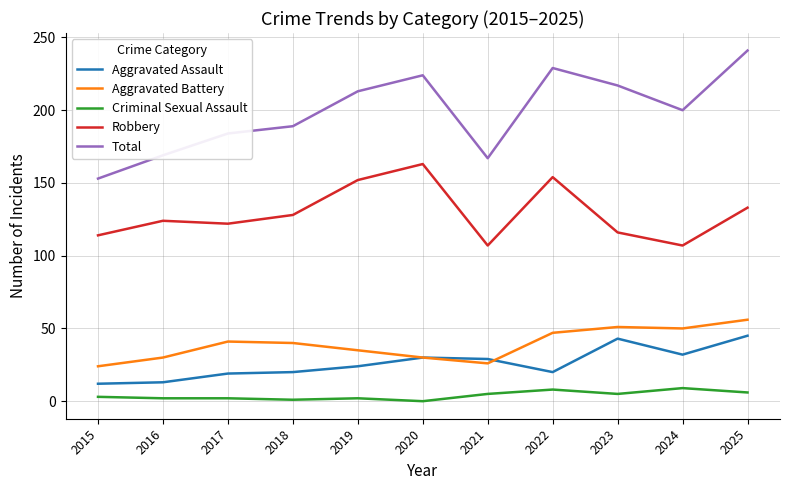

What is the sum of all Total values?

2186